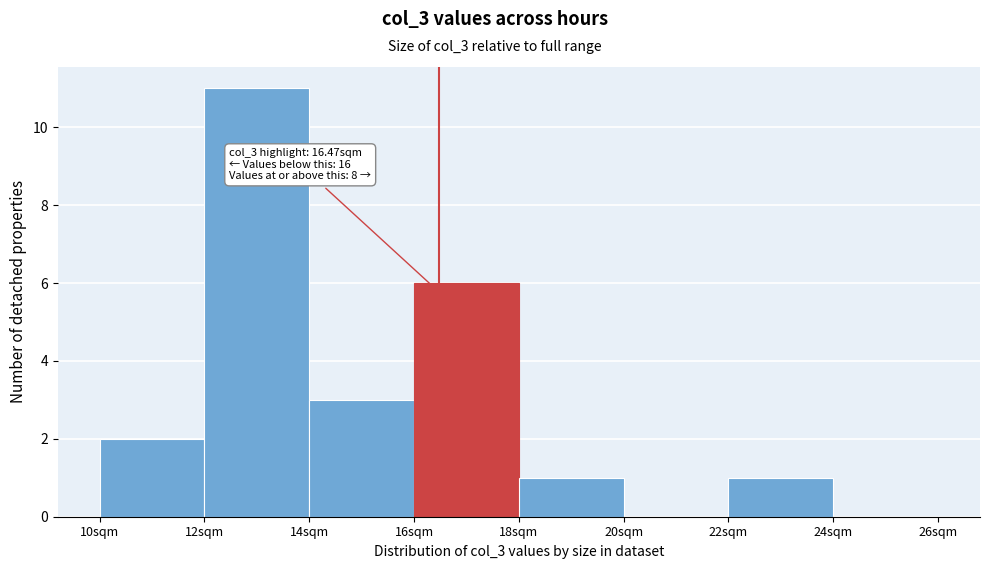

Which range on the x-axis has the tallest bar?

12 to 14